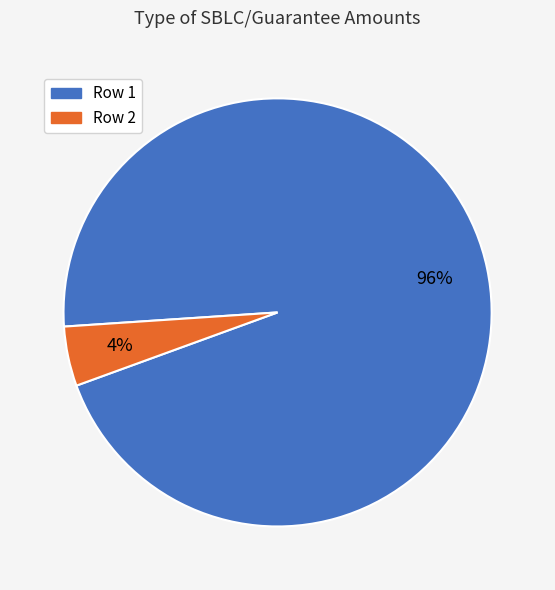

The Row 1 slice represents 96% of the pie. True or false?

True